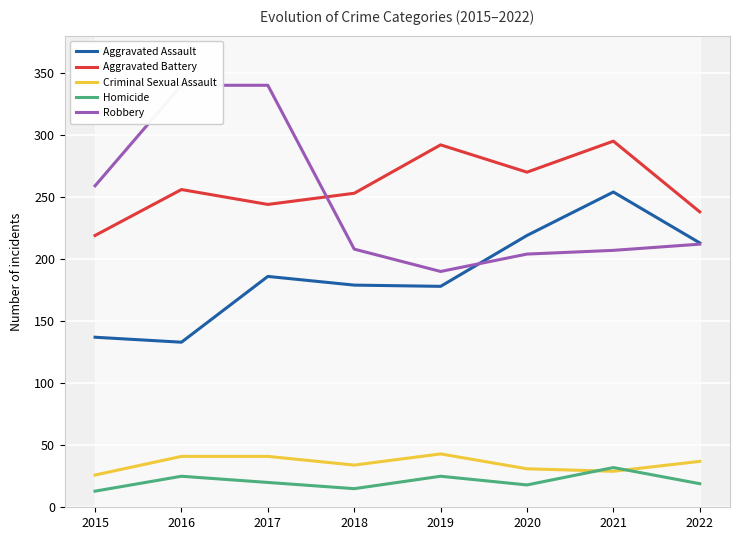

How many lines are shown in the chart?

5